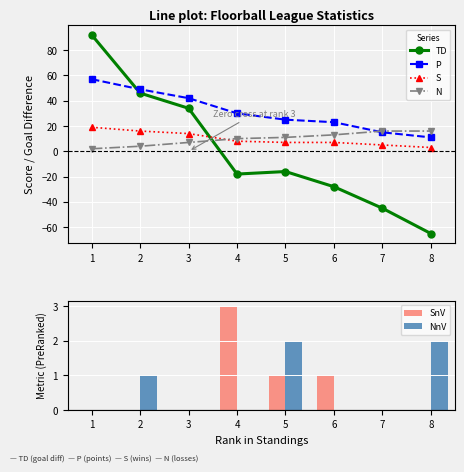

Count the N values in the range 7 to 16.

6